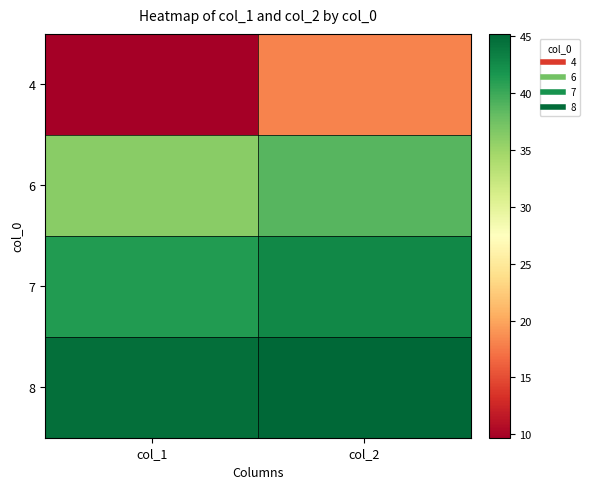

What is the difference between the highest and lowest values at col_1?

34.9